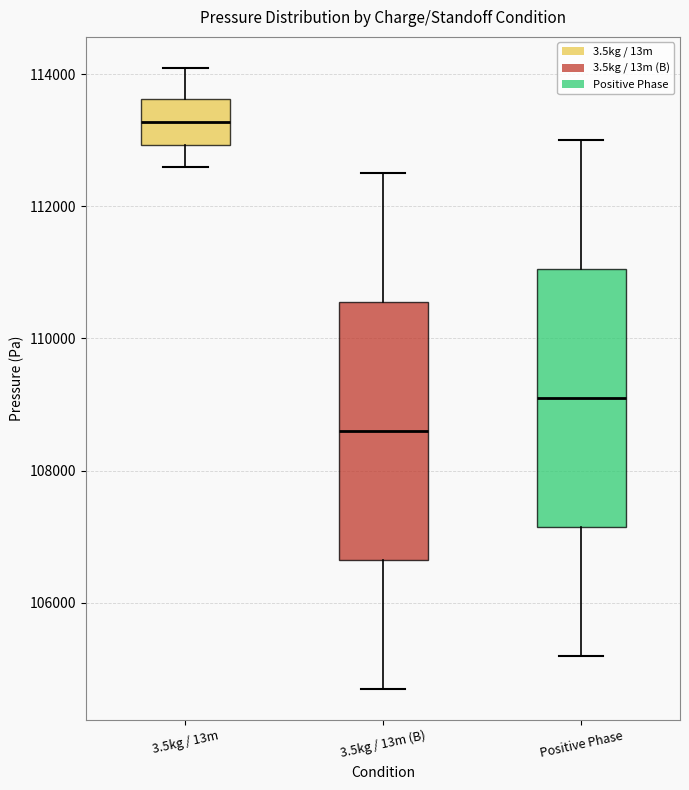

Where is the upper edge of the box for 3.5kg / 13m (B) on the y-axis? The values are not printed on the chart, so give them approximately, as read against the axis.

110600